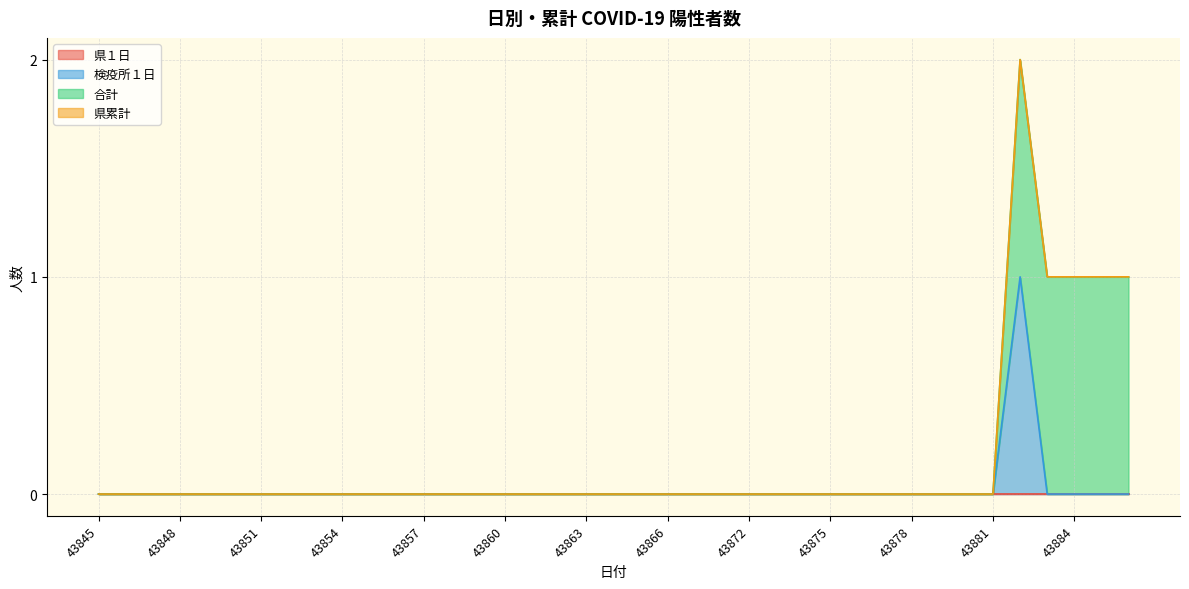

How many lines are shown in the chart?

4